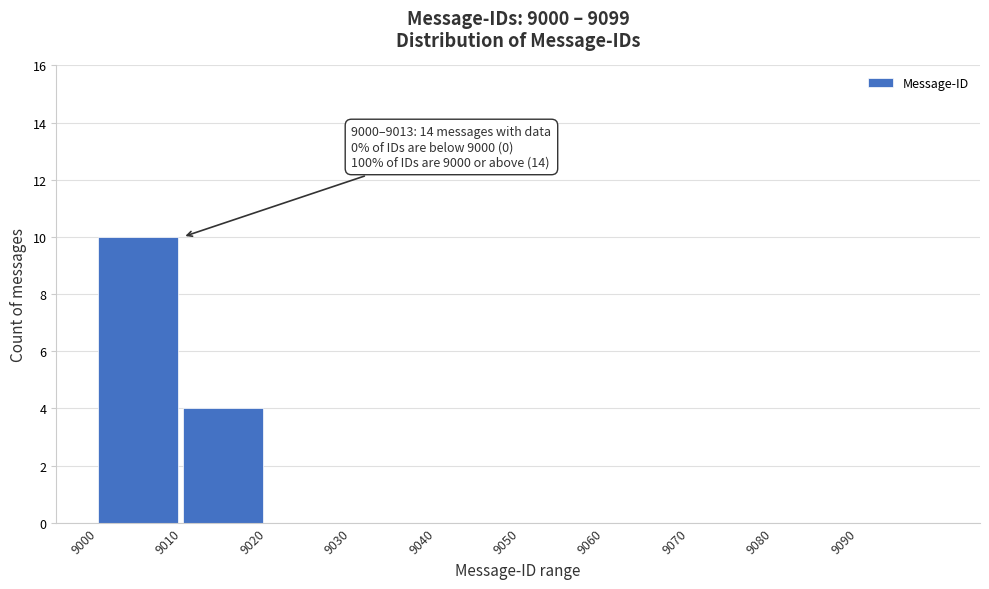

Which range on the x-axis has the tallest bar?

9000 to 9010